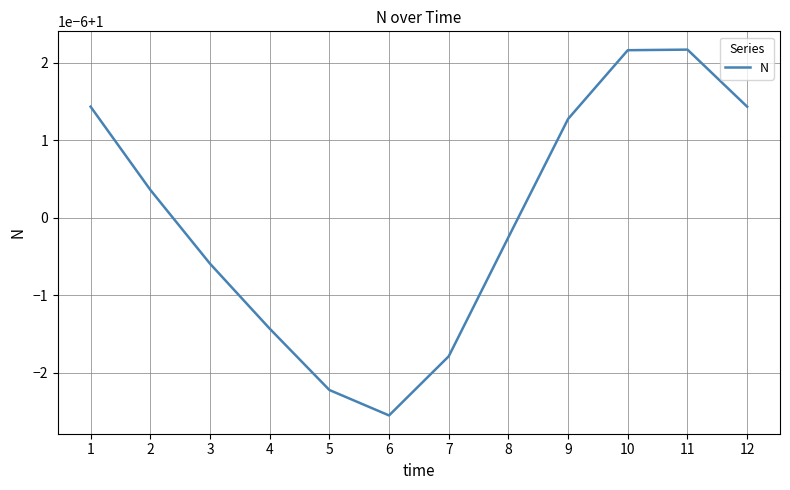

Does the chart display data point markers on the line(s)?

No